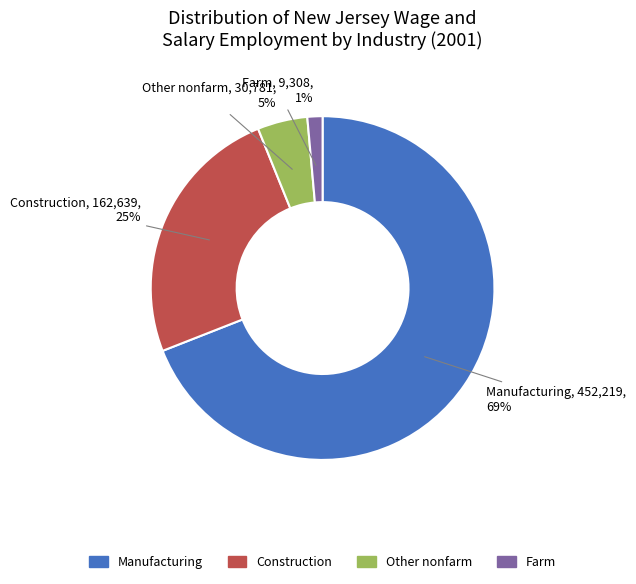

Does any single category account for the majority?

Yes